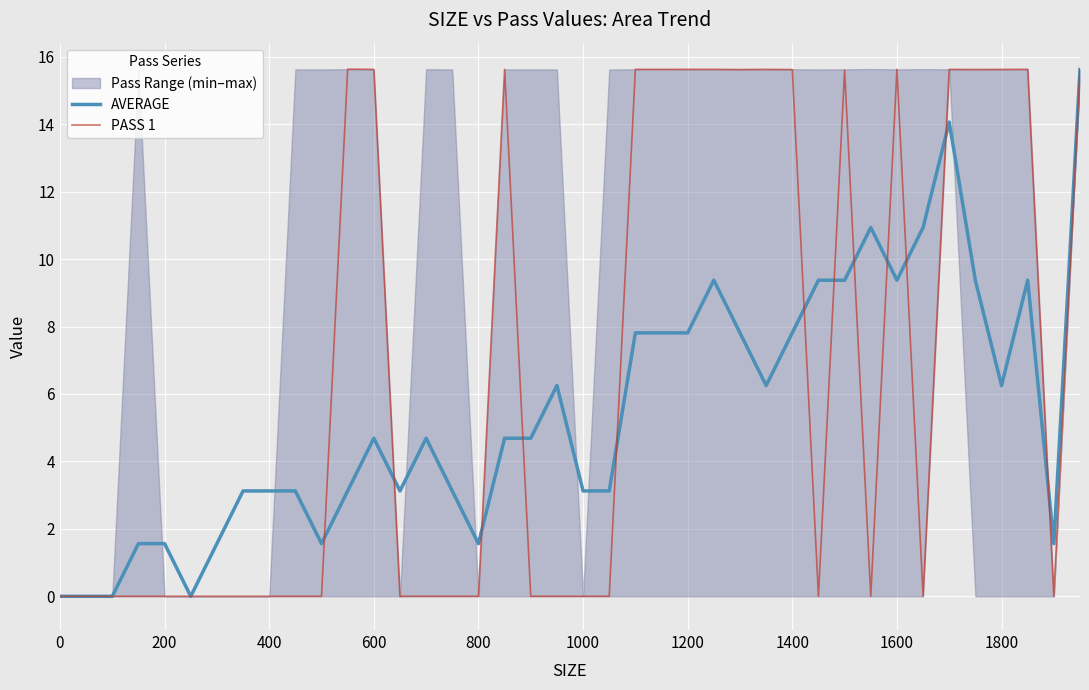

At which label does AVERAGE first exceed 4?

600